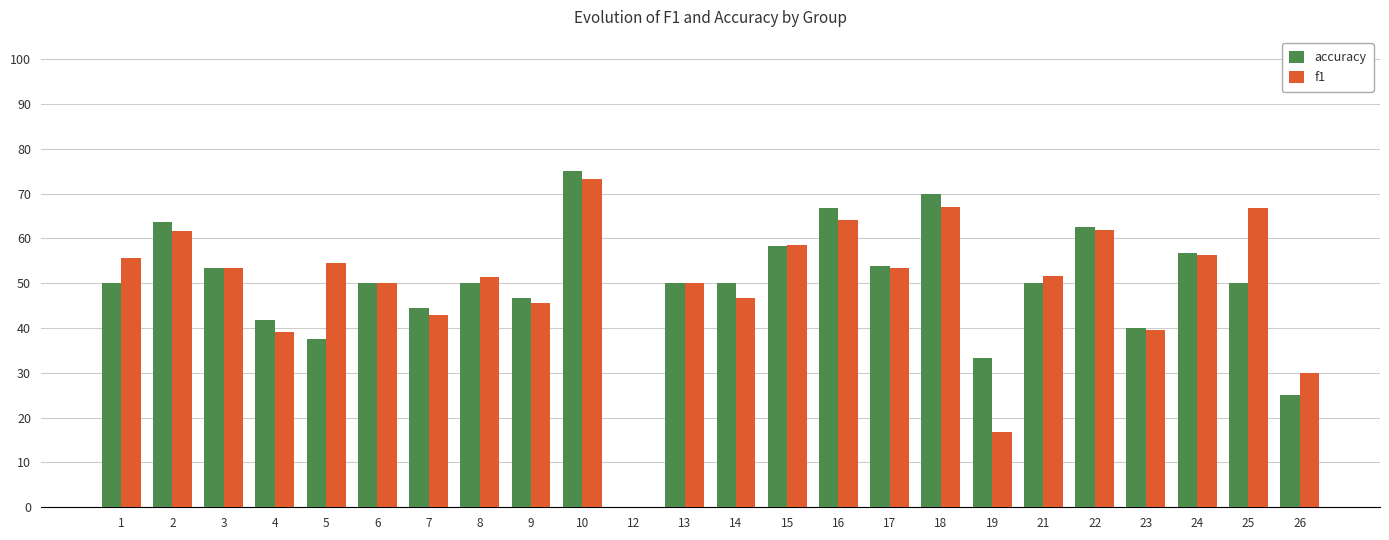

Rank the series by their average value, from lowest to highest.

accuracy, f1